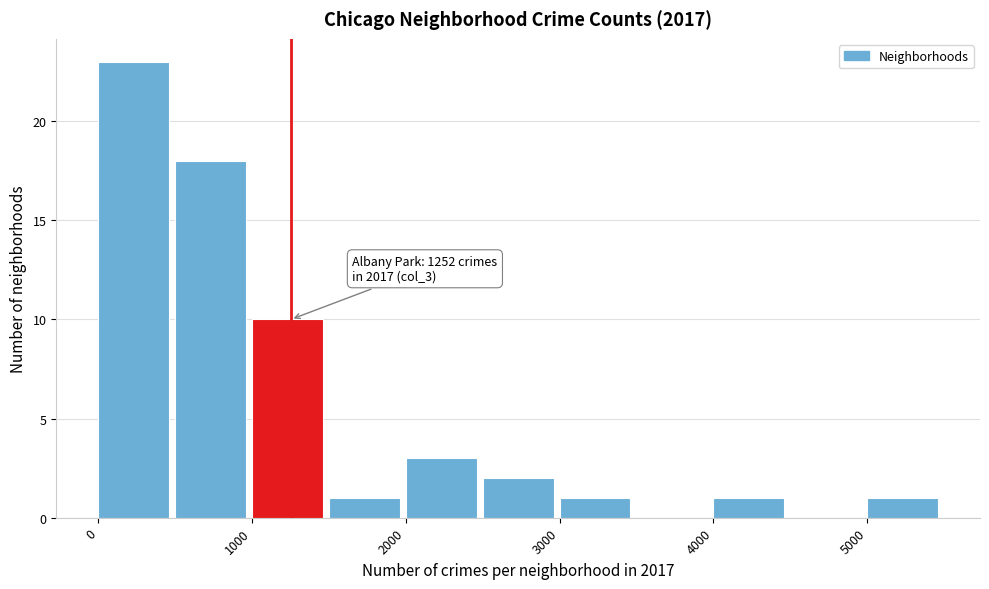

Over which range of the x-axis is the bar tallest?

0 to 500